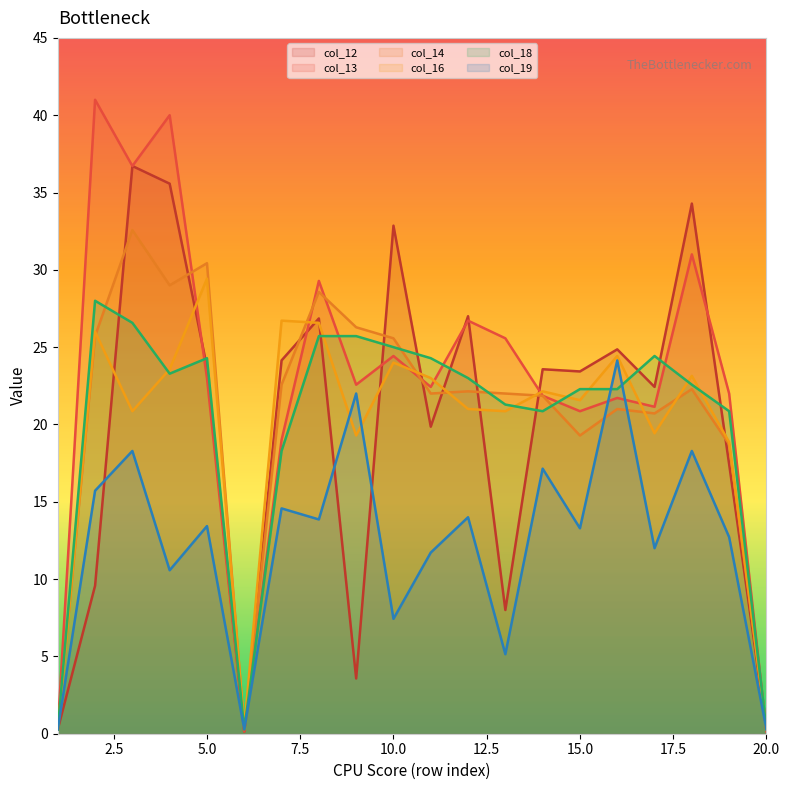

What is the total value across all series at 9?

119.4